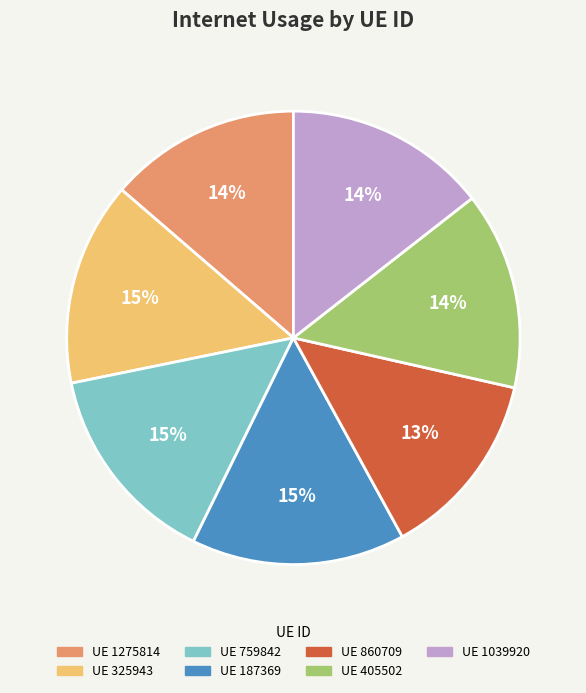

Is there a majority slice in this chart?

No